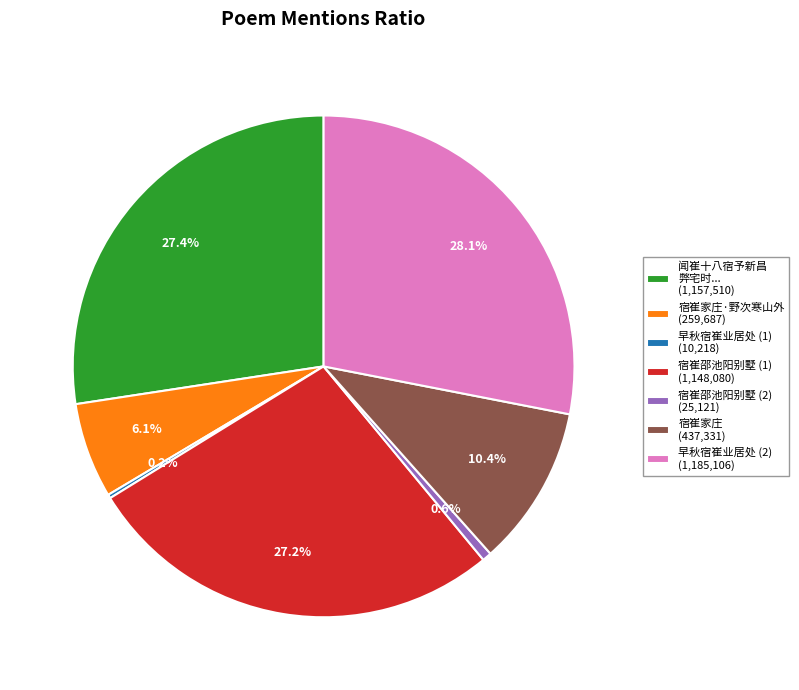

What percentage do 宿崔邵池阳别墅 (2) (25,121) and 宿崔家庄 (437,331) together represent?

11.0%